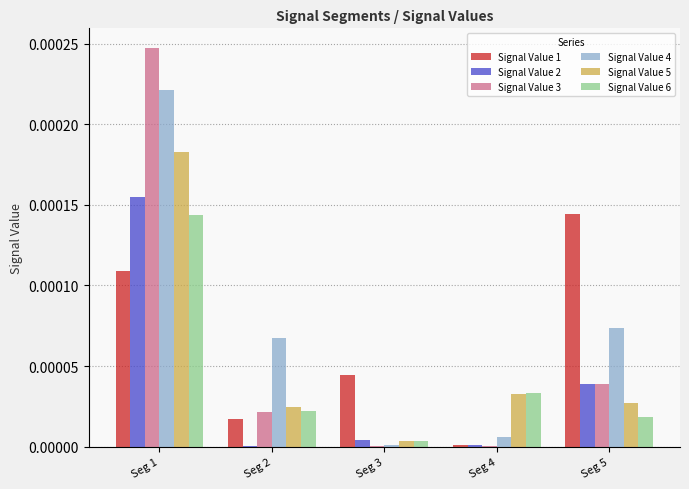

At which category is the sum across all series the highest?

Seg 1